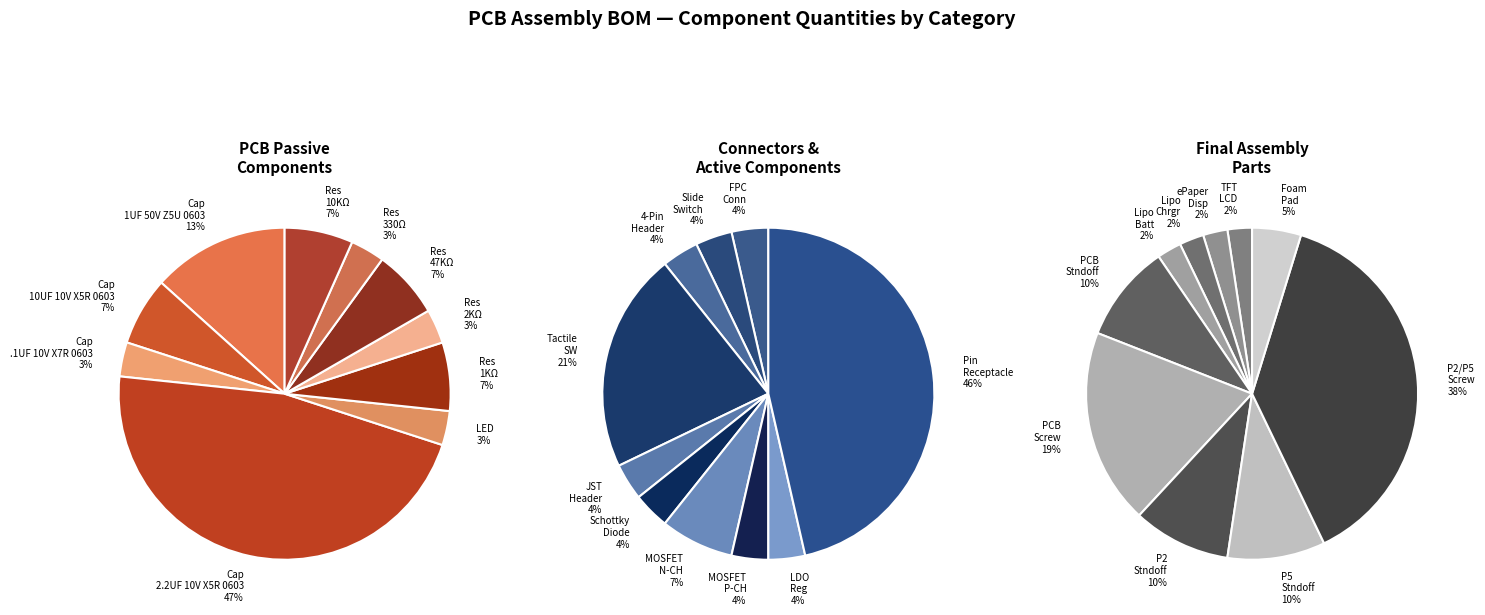

How much of the chart is everything except 8?

96.7%